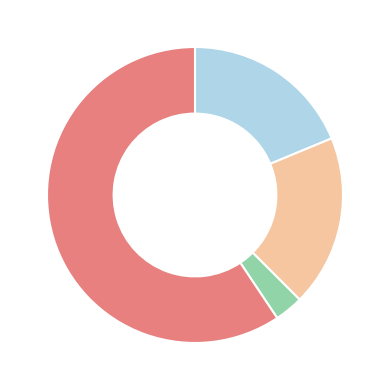

Does any single category account for the majority?

Yes